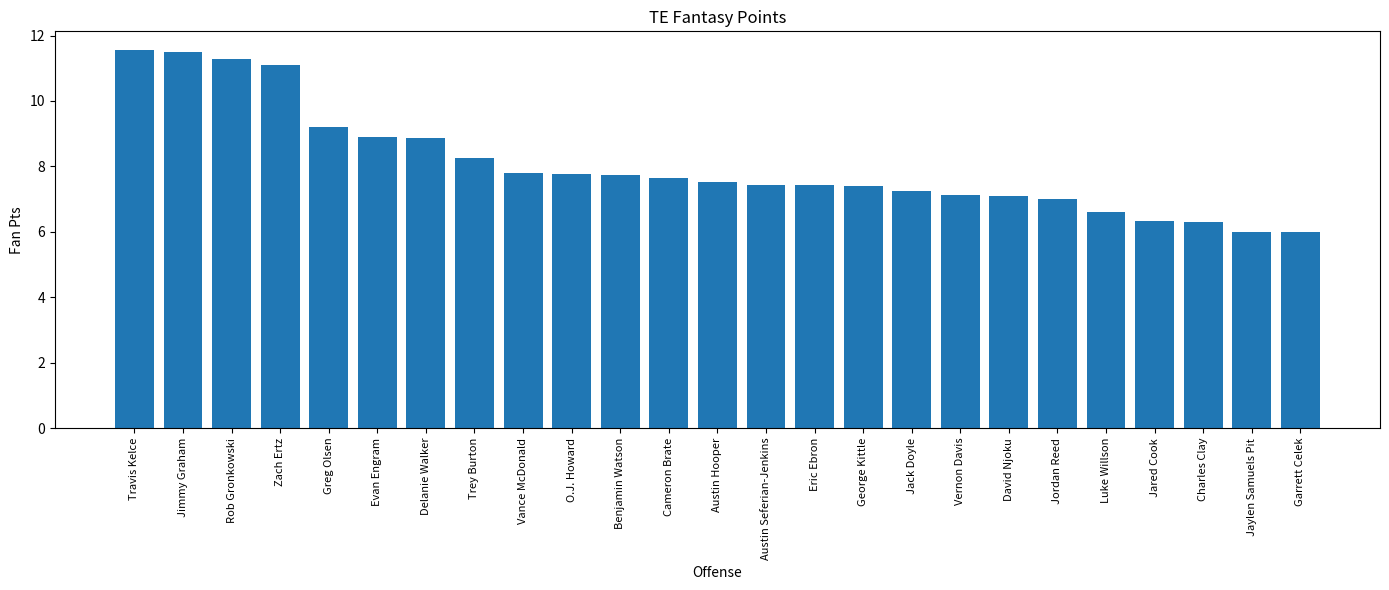

How many series are shown in this chart?

1